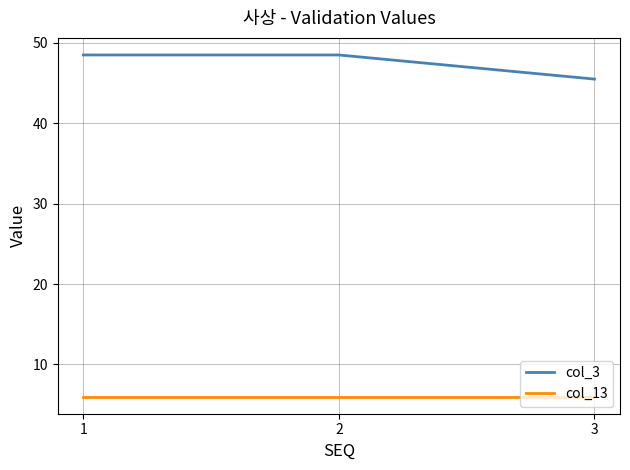

What is the minimum value for col_3?

45.5